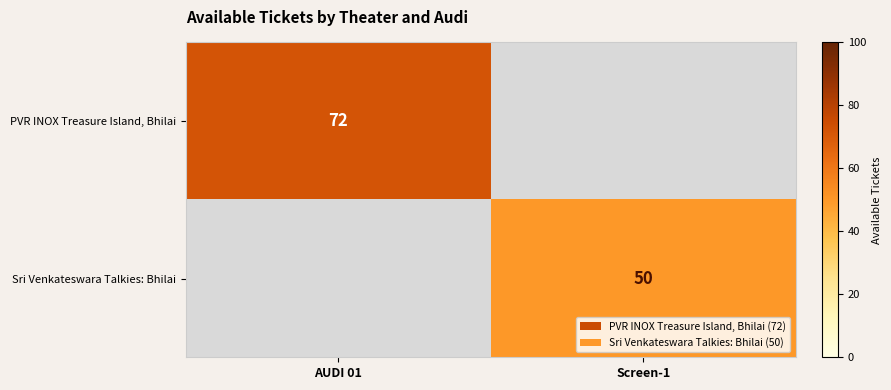

The PVR INOX Treasure Island, Bhilai series shows 97.8 at AUDI 01. True or false?

False